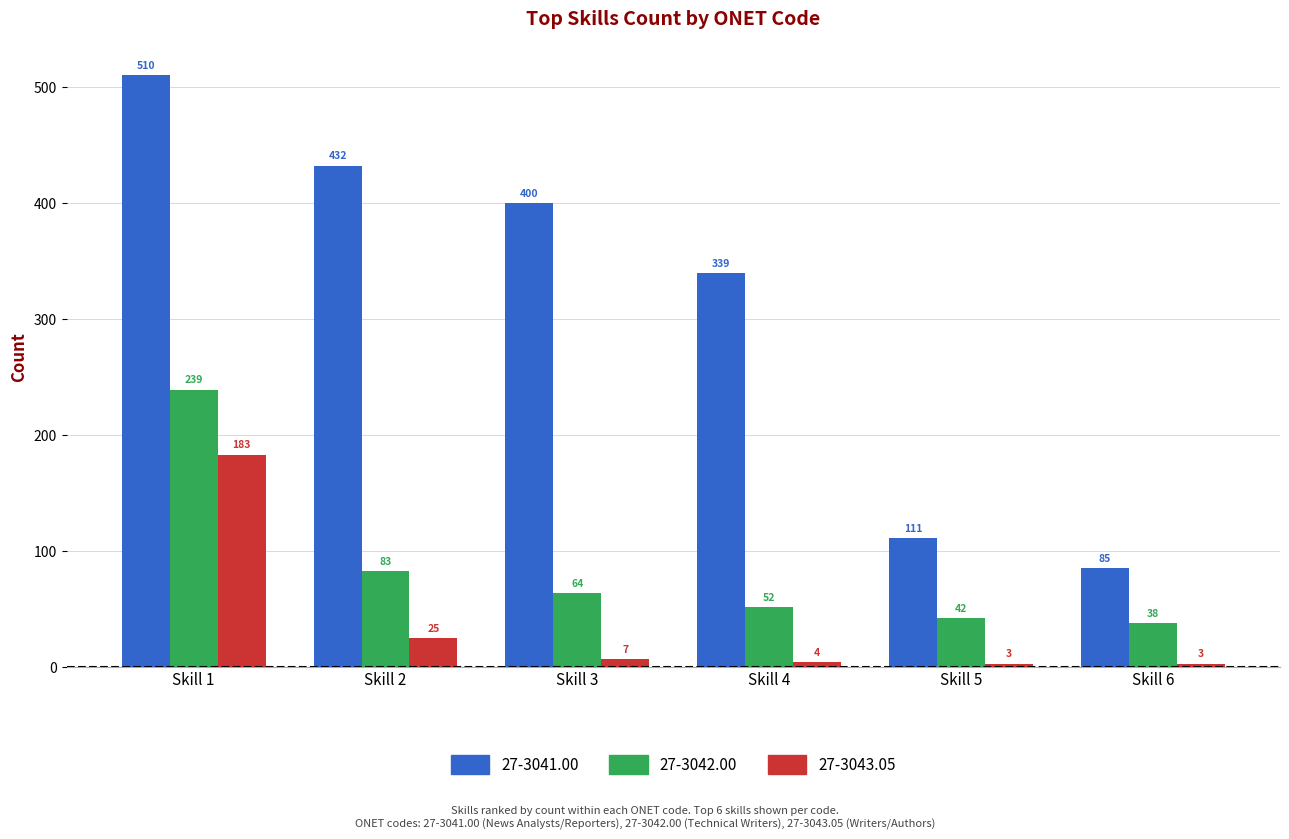

Reading right to left, list all the values displayed in this chart.

27-3041.00: Skill 6=85	Skill 5=111	Skill 4=339	Skill 3=400	Skill 2=432	Skill 1=510
27-3042.00: Skill 6=38	Skill 5=42	Skill 4=52	Skill 3=64	Skill 2=83	Skill 1=239
27-3043.05: Skill 6=3	Skill 5=3	Skill 4=4	Skill 3=7	Skill 2=25	Skill 1=183